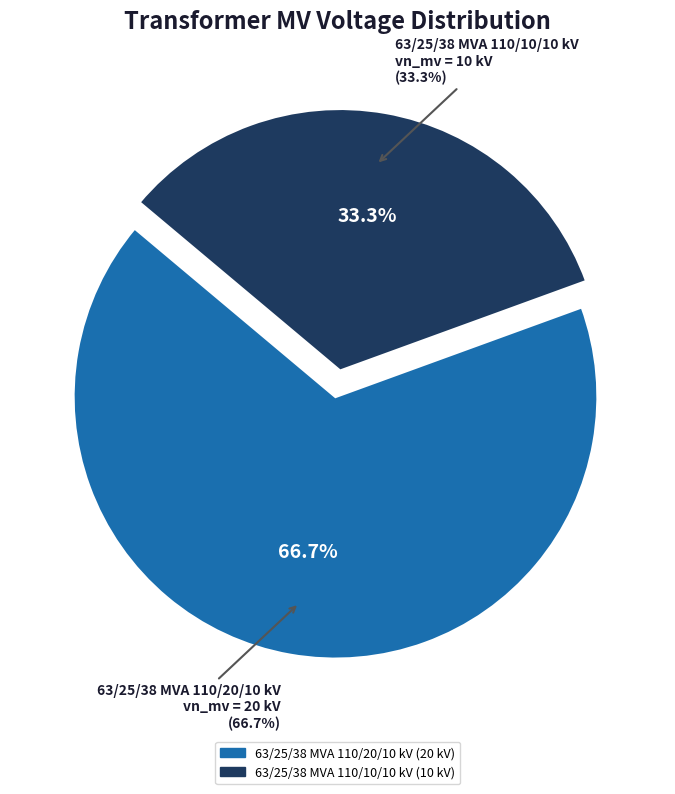

Count the number of slices in the pie.

2